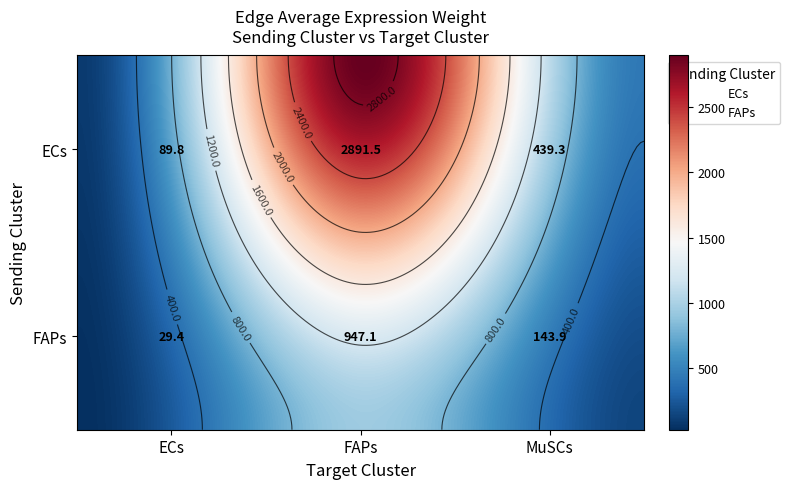

What is the difference between the maximum and minimum values in the ECs series?

2801.7